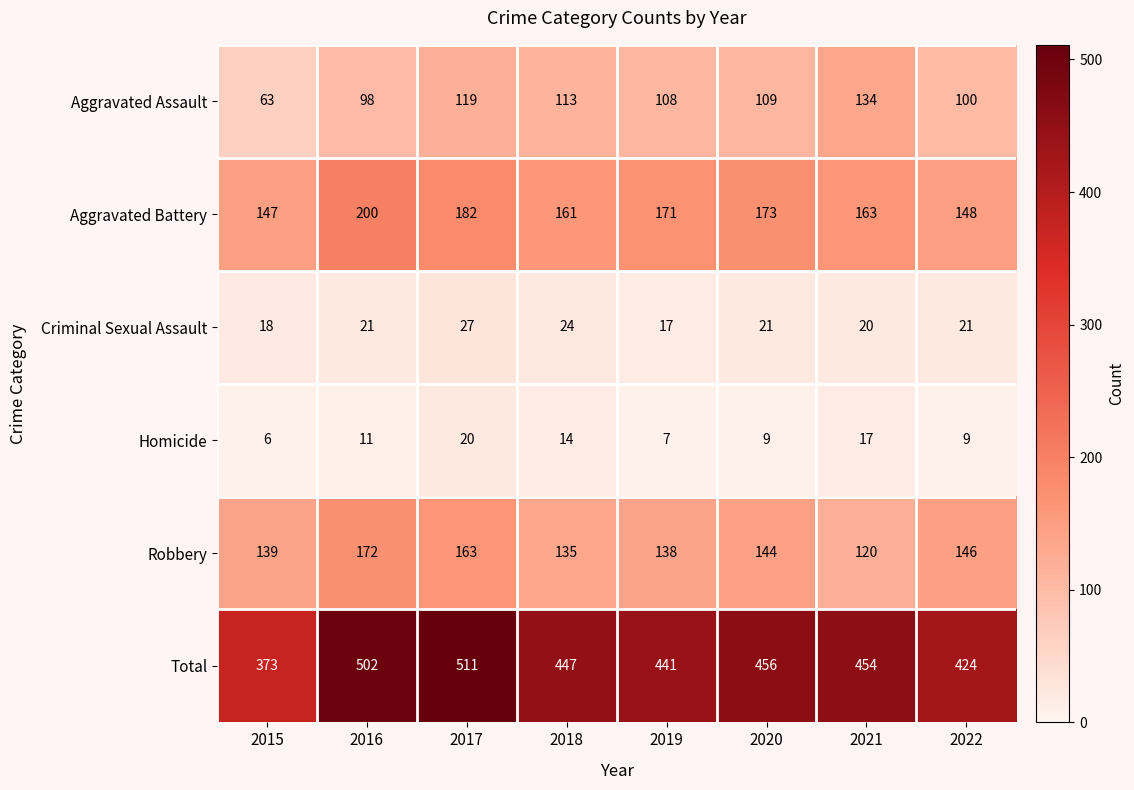

True or false: Homicide has a value of 9 at 2020.

True